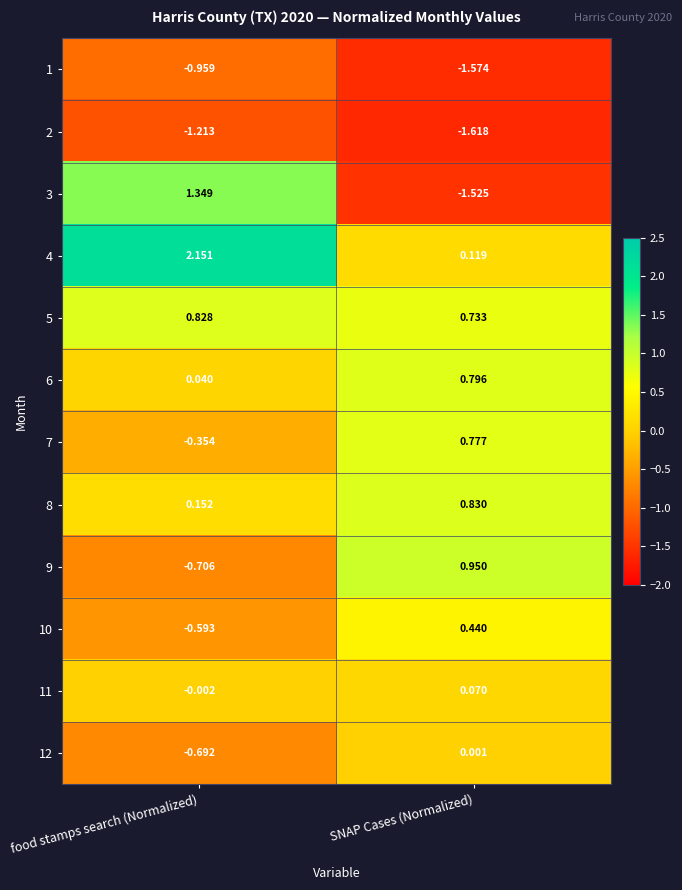

At which category is the sum across all series the highest?

food stamps search (Normalized)